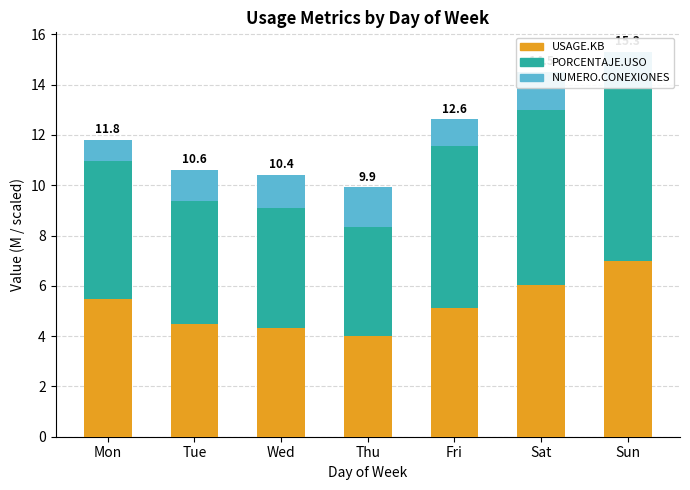

What is the total value across all series at Fri?

12.6